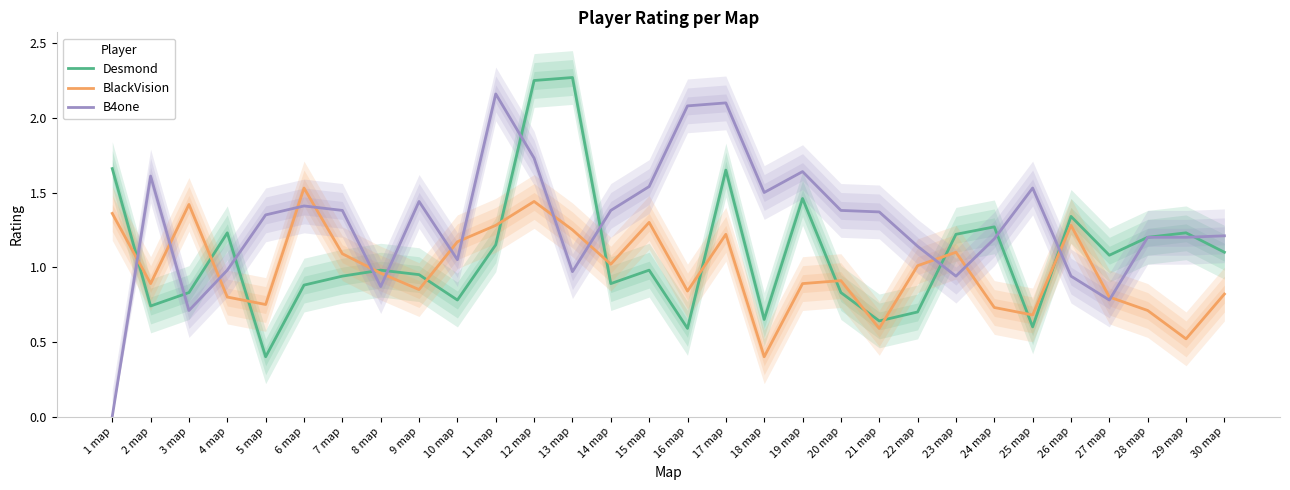

What is the label of the 5th point from the left?

5 map